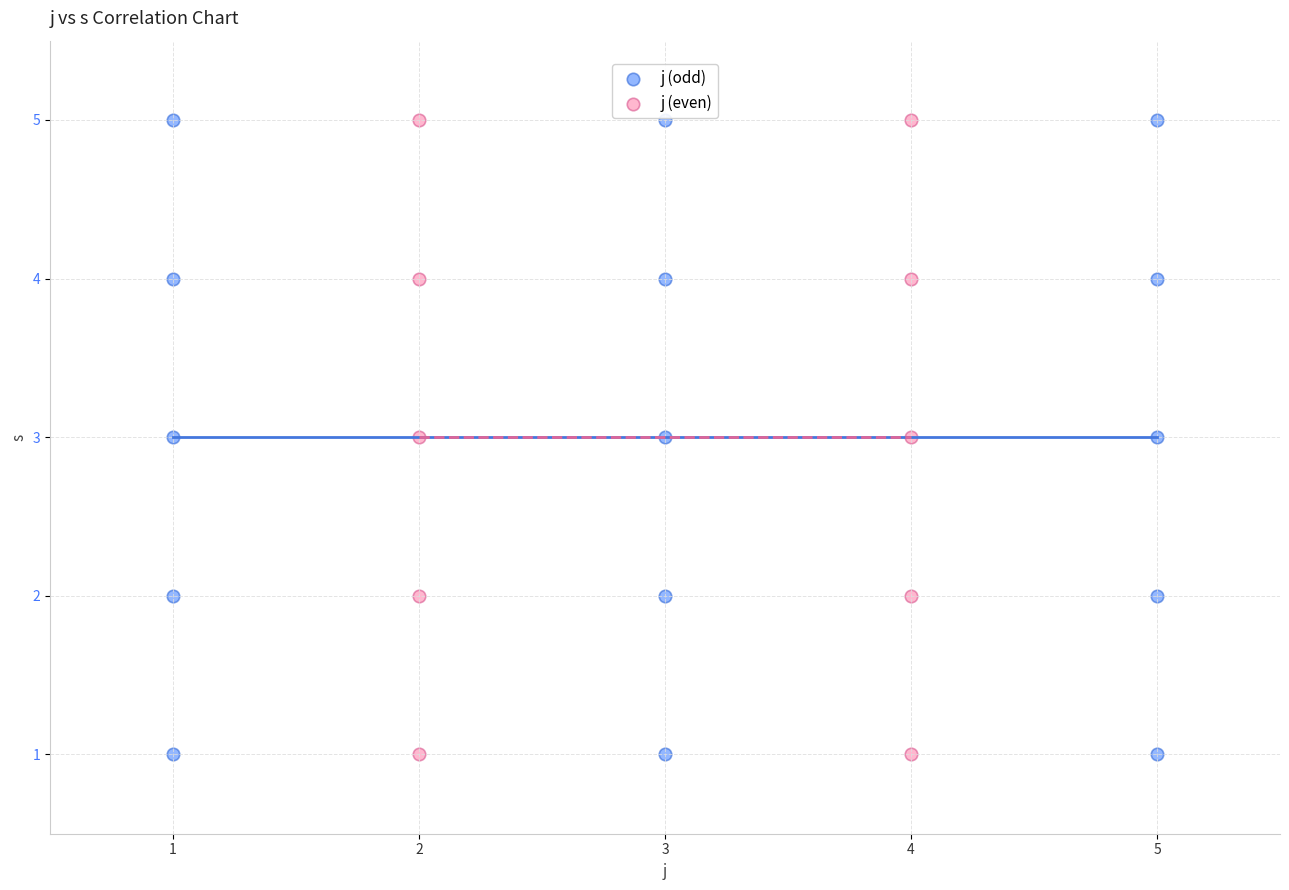

What are all the series names shown in the legend?

j (odd), j (even)